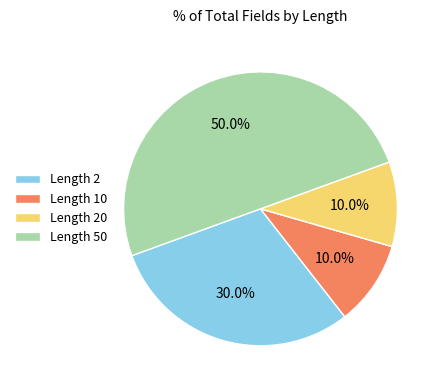

Is the sum of Length 2 and Length 10 greater than half?

No